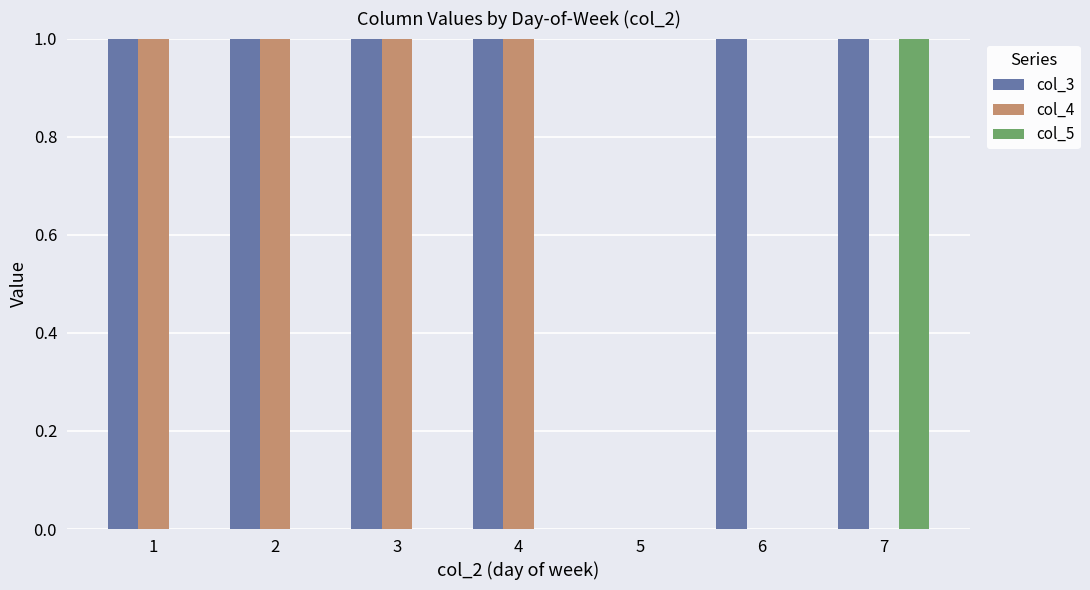

Is it true that col_4 equals 1 at 3?

True